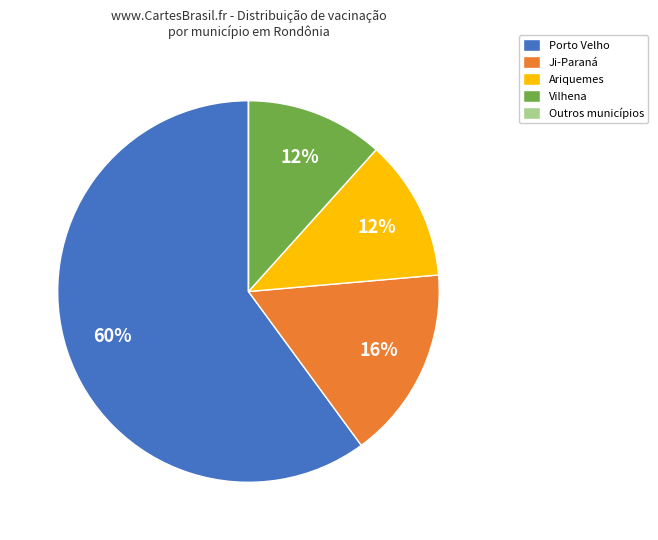

What percentage is the Ji-Paraná slice, to the nearest percent?

16%